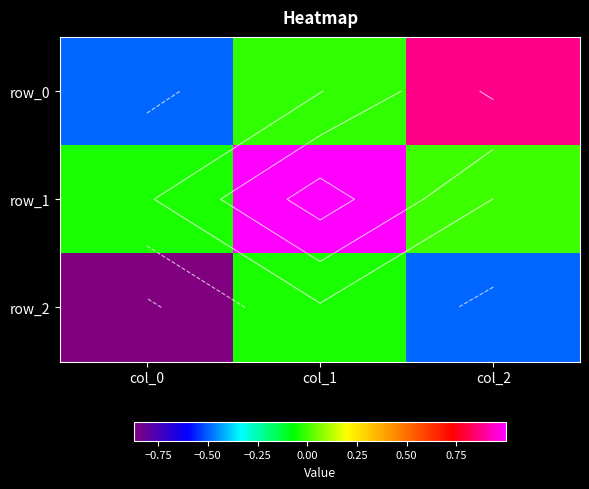

How many values in row_1 are above zero?

1